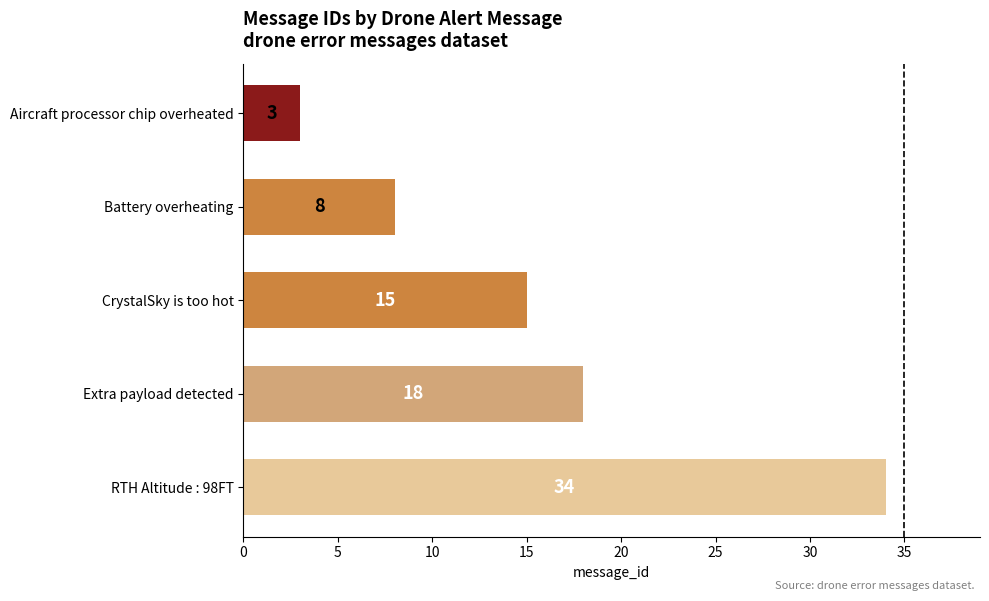

What is the average value?

16